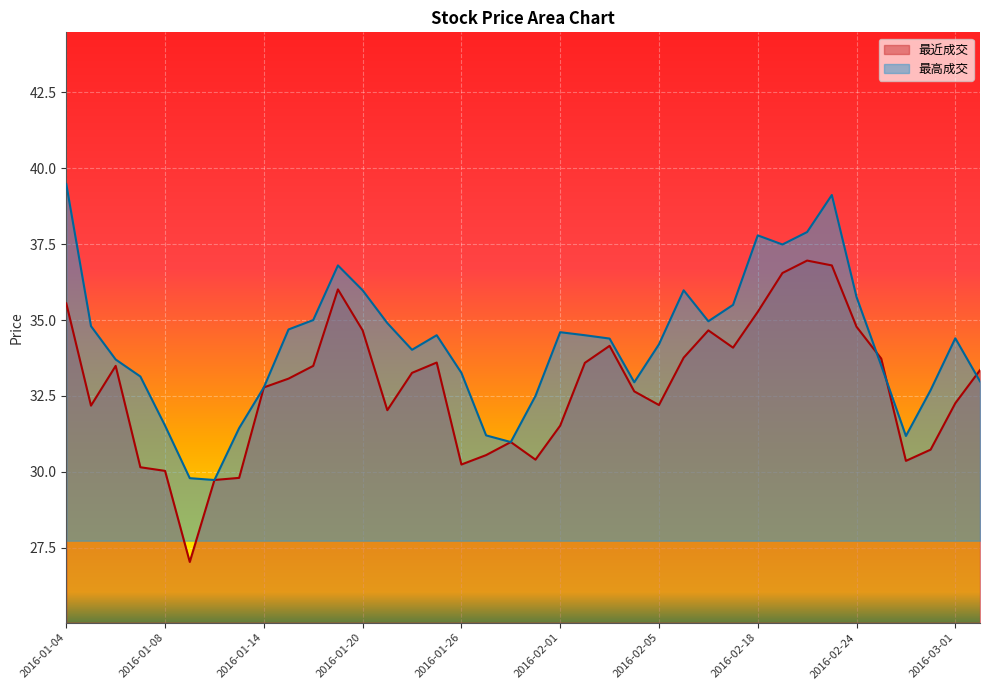

Rank the series by their maximum value, from lowest to highest.

最近成交, 最高成交